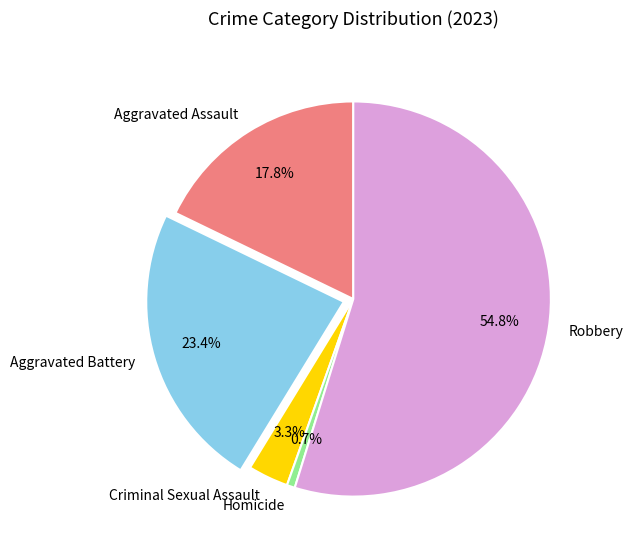

Which slice is the smallest?

Homicide